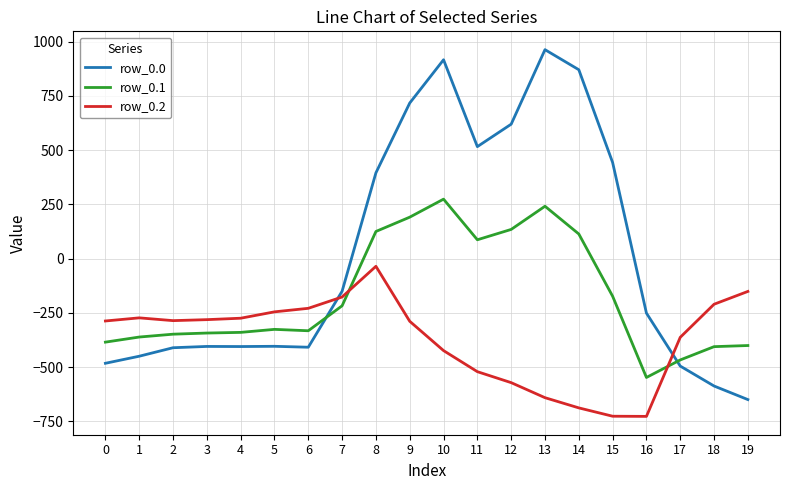

What are all the series names shown in the legend?

row_0.0, row_0.1, row_0.2